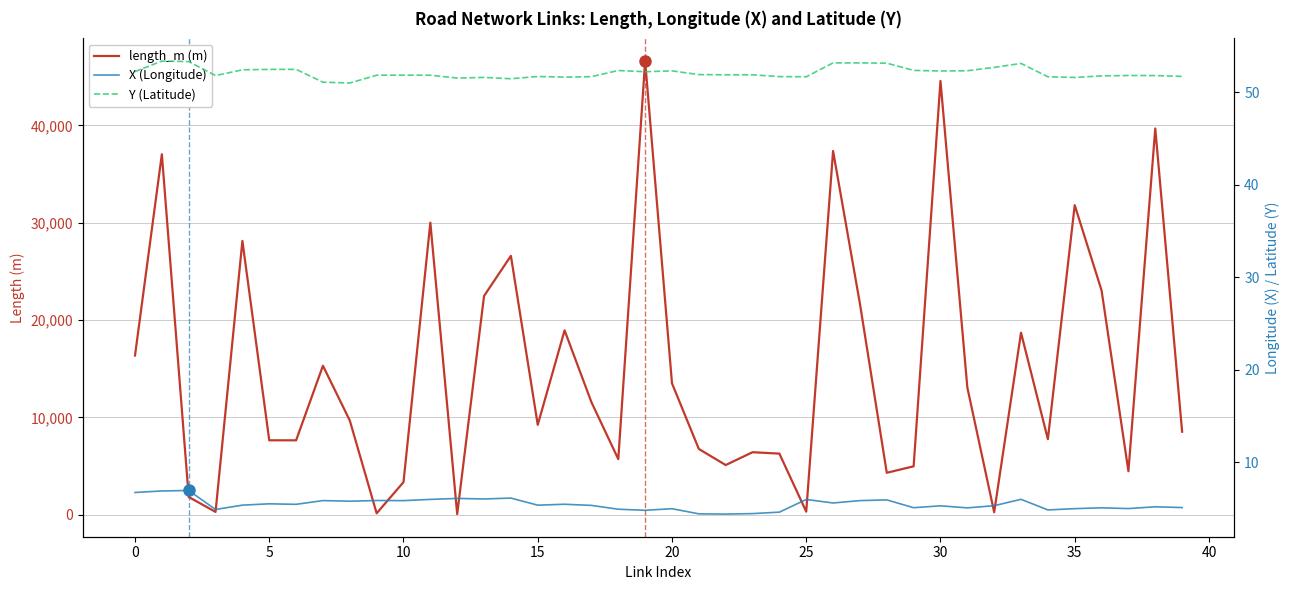

Count the number of data series in this chart.

3